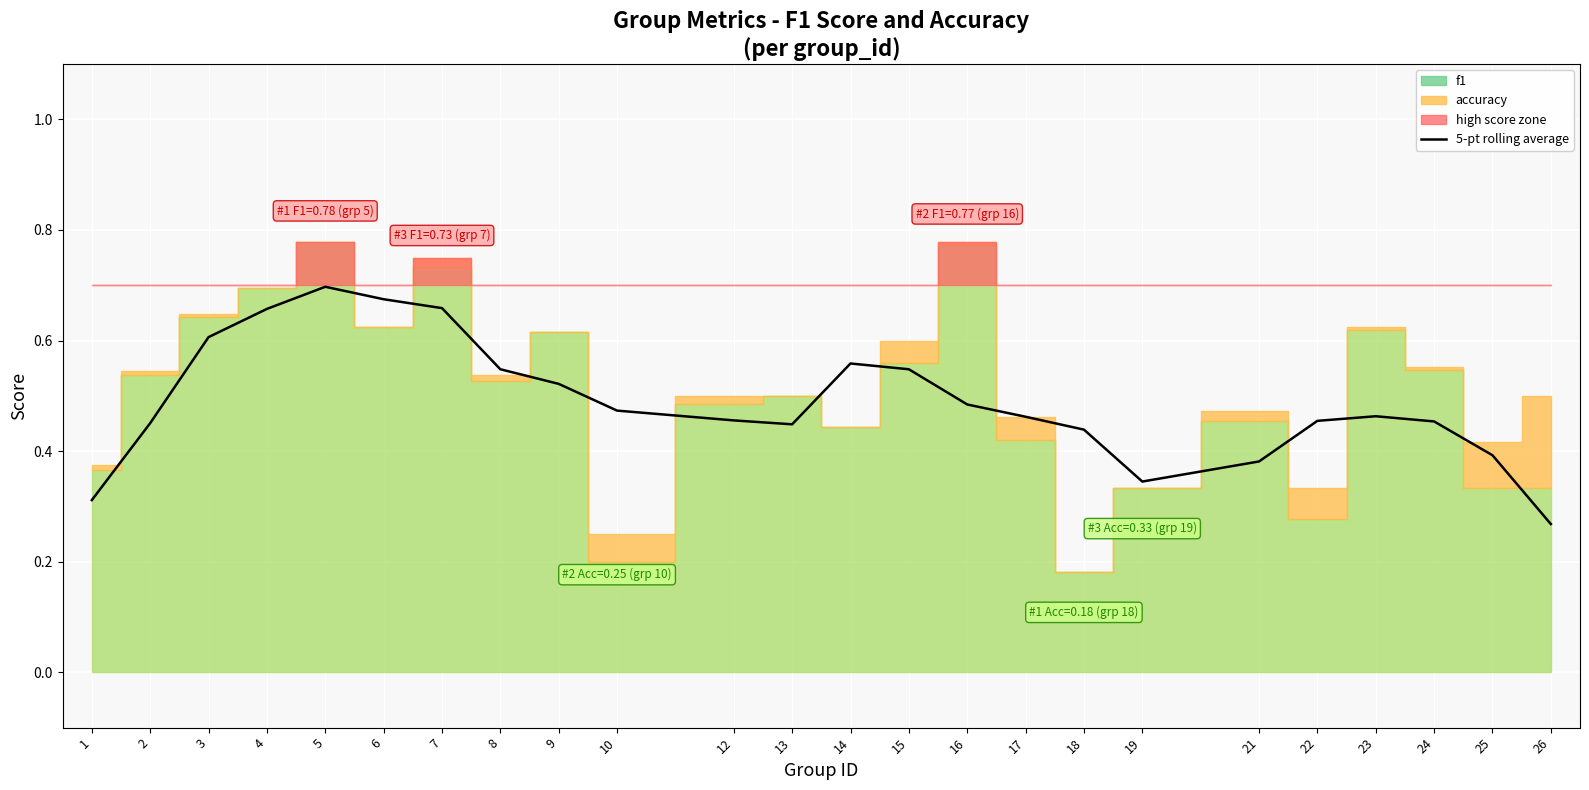

At which category does the data reach its first local peak?

5